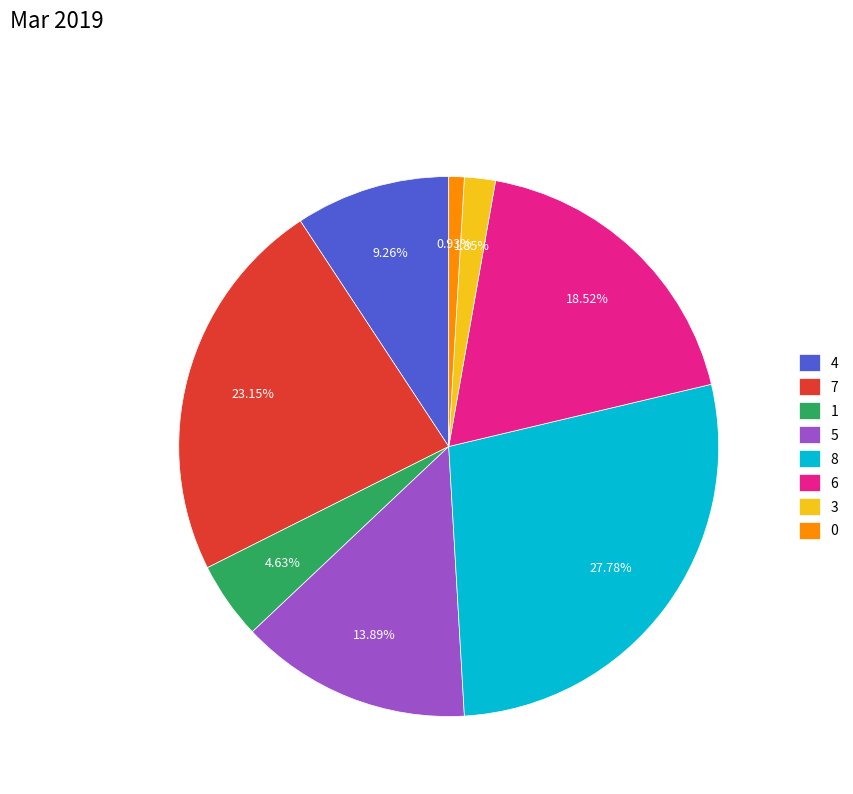

What is the largest slice in the pie chart?

8